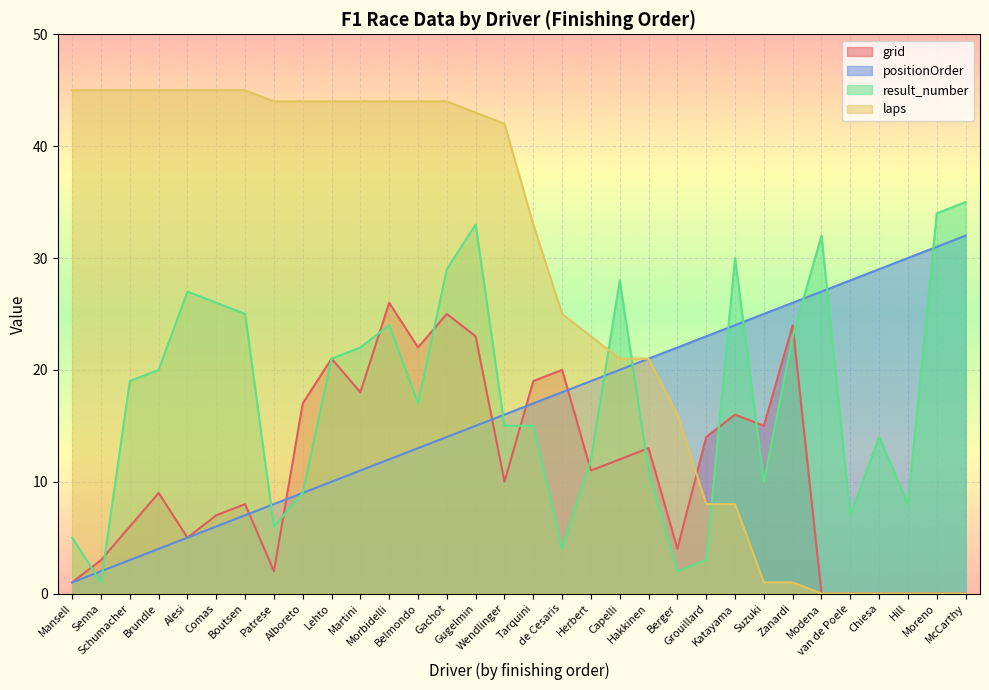

Which series ends up on top after the final intersection of laps and result_number?

result_number